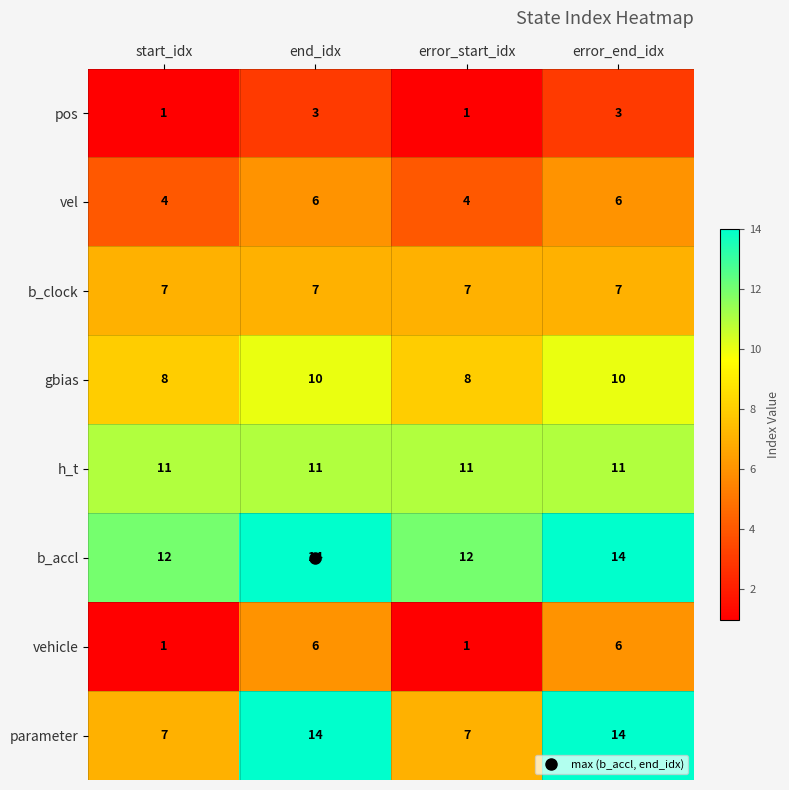

What is the lowest value of the b_accl series?

12